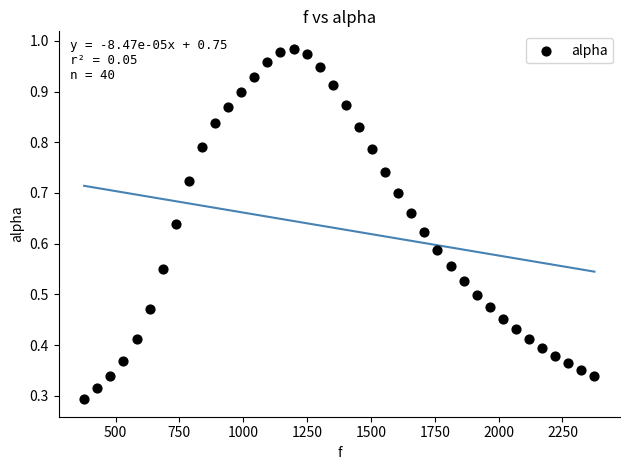

What is the range of X values (max minus min)?

1998.3